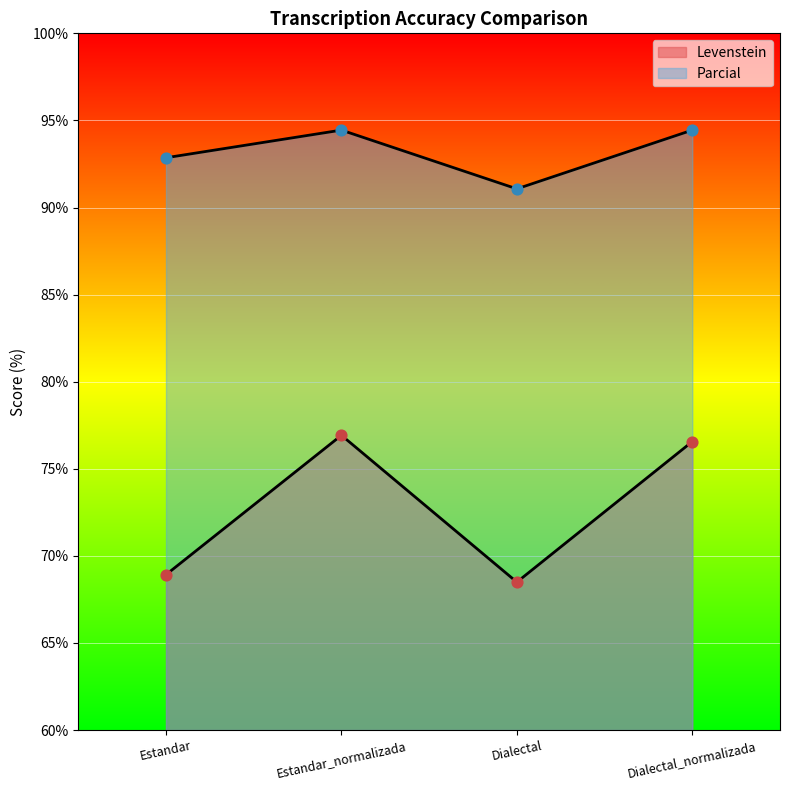

At which category is the sum across all series the highest?

Estandar_normalizada